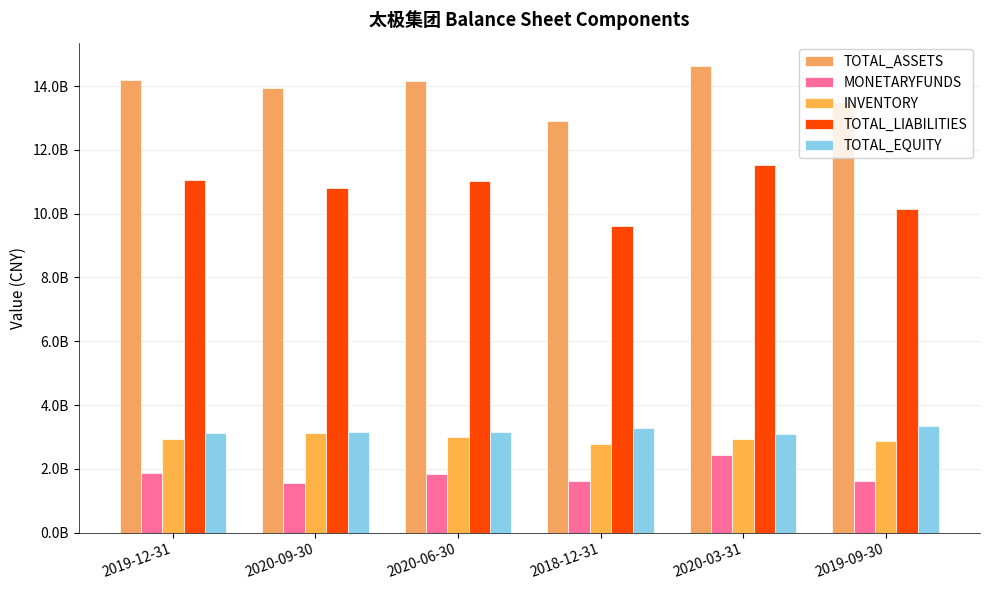

Which series has the largest total across all categories?

TOTAL_ASSETS